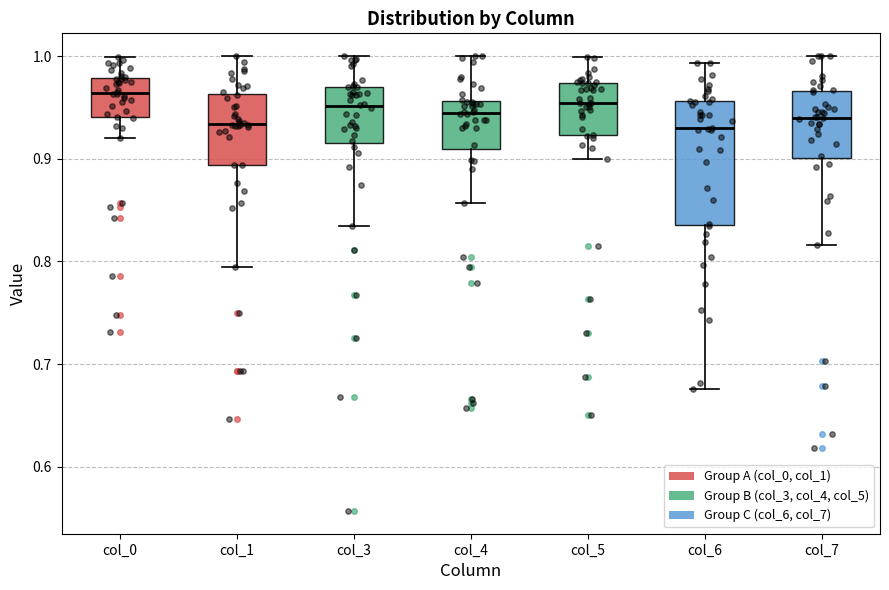

Comparing the boxes themselves (not the whiskers), which one is the tallest?

col_6